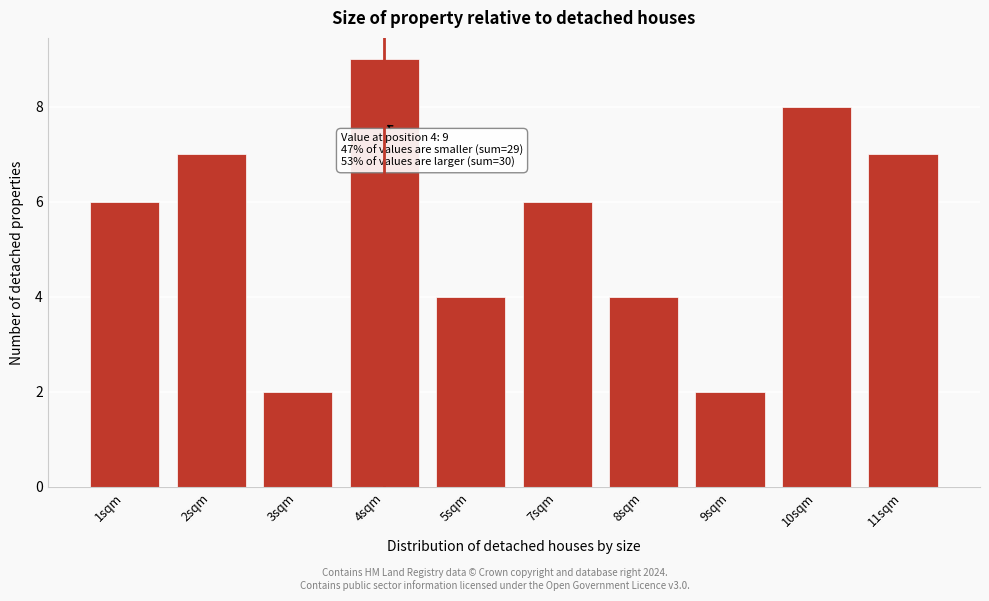

Reading left to right, extract all data points from this chart.

1sqm=6	2sqm=7	3sqm=2	4sqm=9	5sqm=4	7sqm=6	8sqm=4	9sqm=2	10sqm=8	11sqm=7